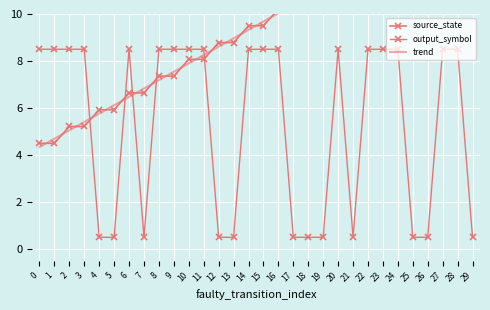

The value of source_state at 8 is 7.4. True or false?

True